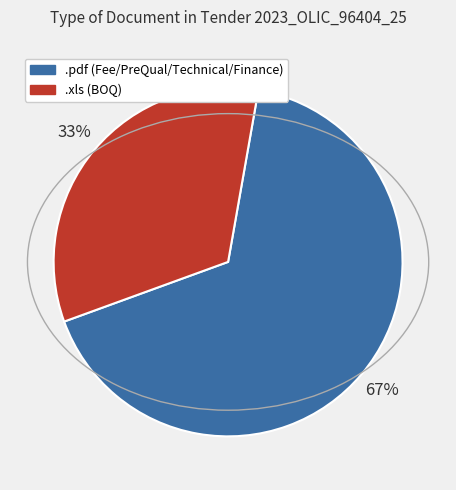

Does any single category account for the majority?

Yes